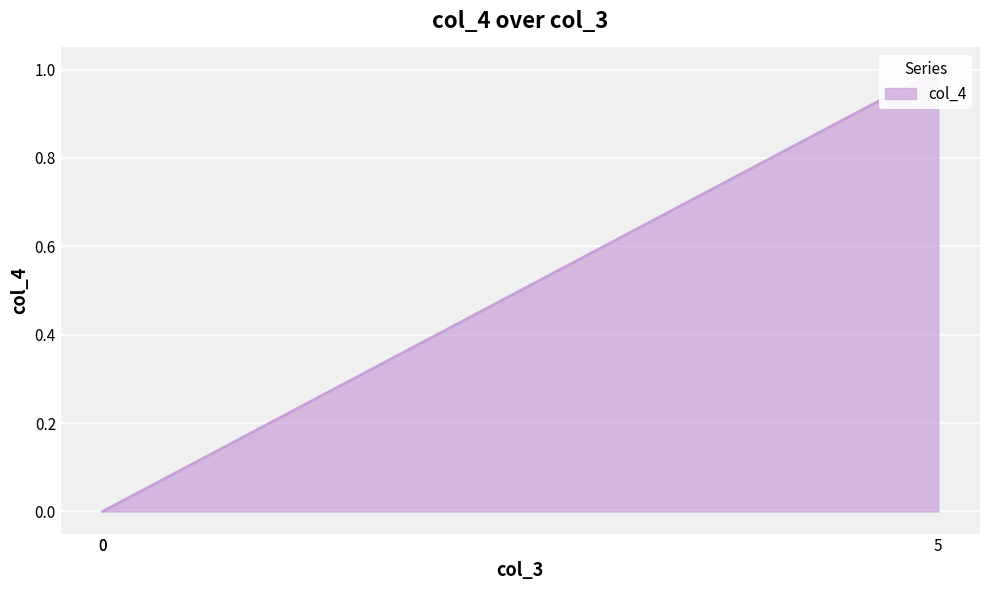

How many distinct data groups are displayed?

1